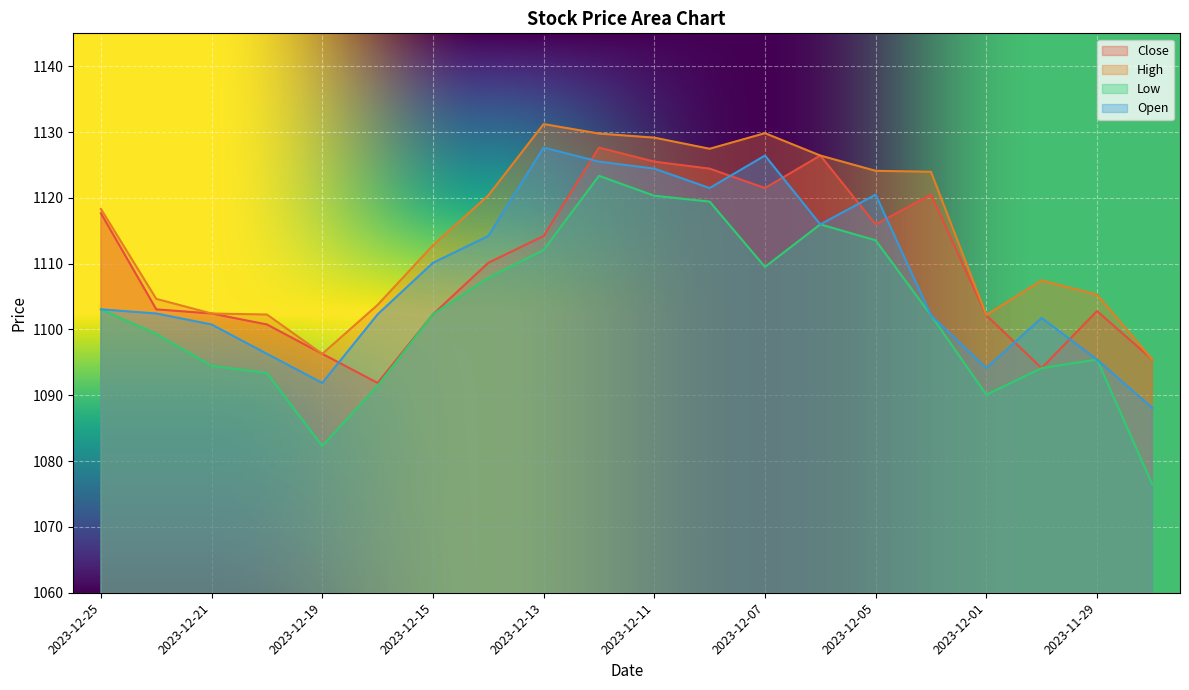

Which series has the largest total across all categories?

High